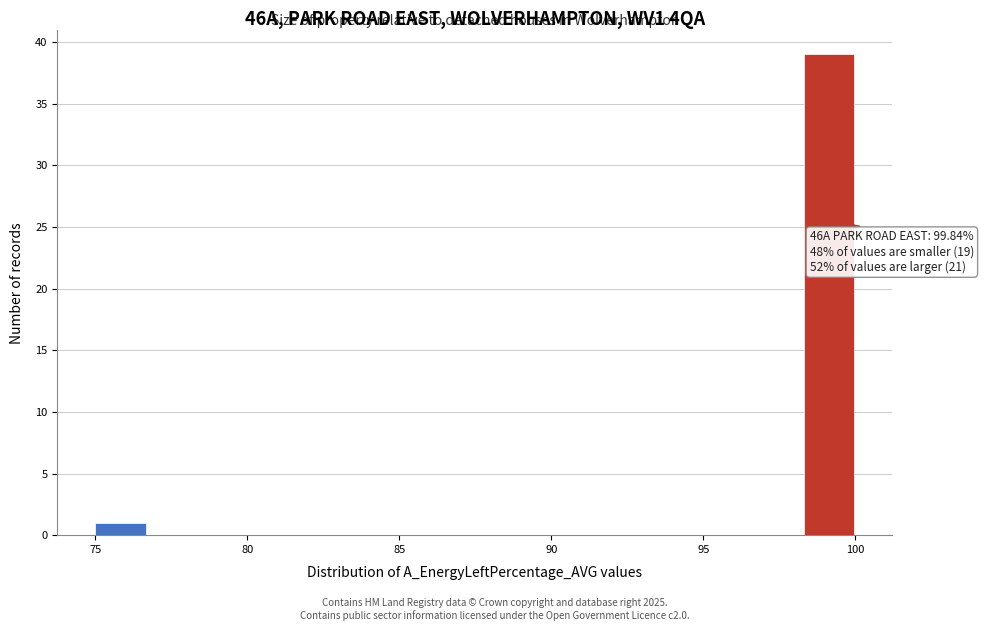

Around what value on the x-axis is the tallest bar? Give the approximate position of its centre, as read against the axis.

99.0